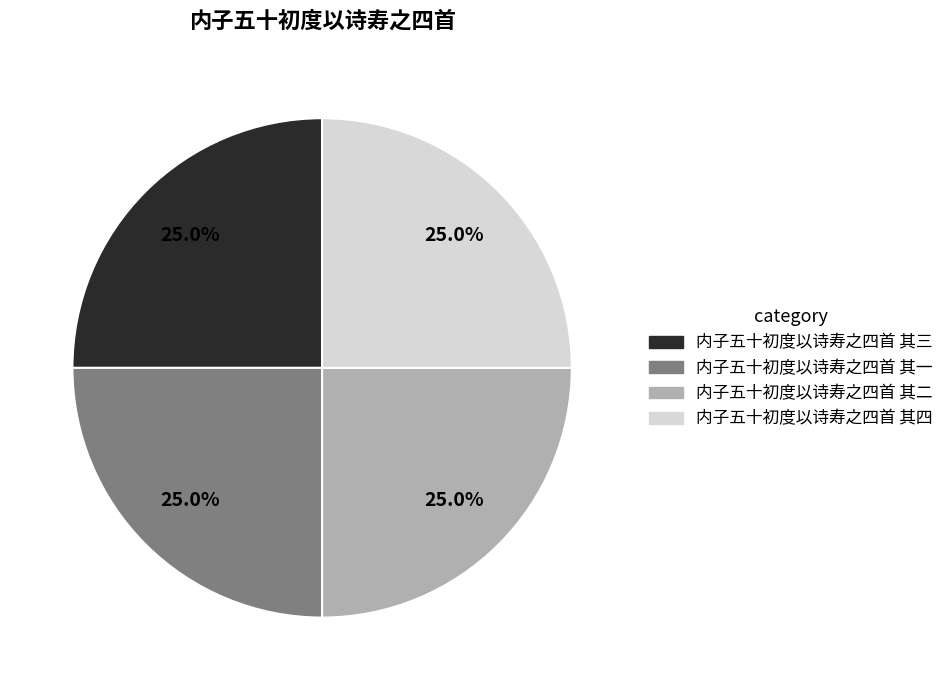

What is the ratio of the value at 内子五十初度以诗寿之四首 其一 to the value at 内子五十初度以诗寿之四首 其三?

1.0